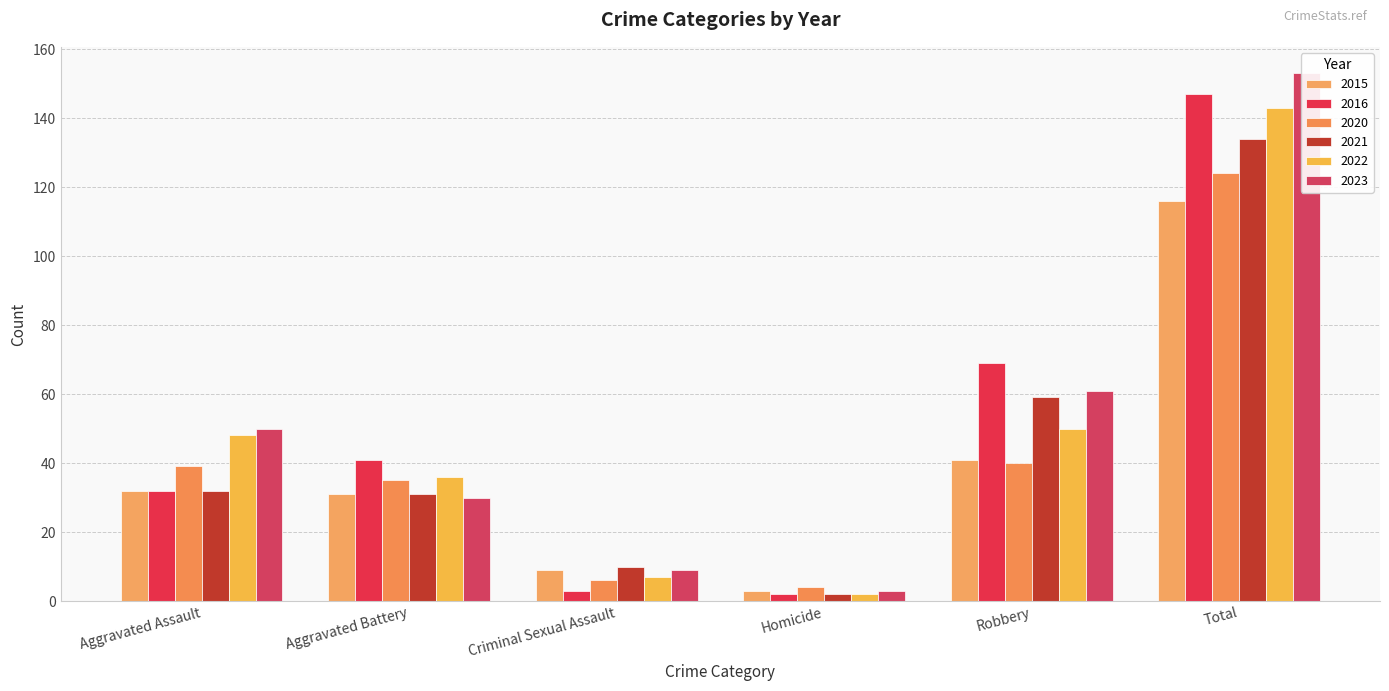

Rank the series at Criminal Sexual Assault from lowest to highest value.

2016, 2020, 2022, 2015, 2023, 2021